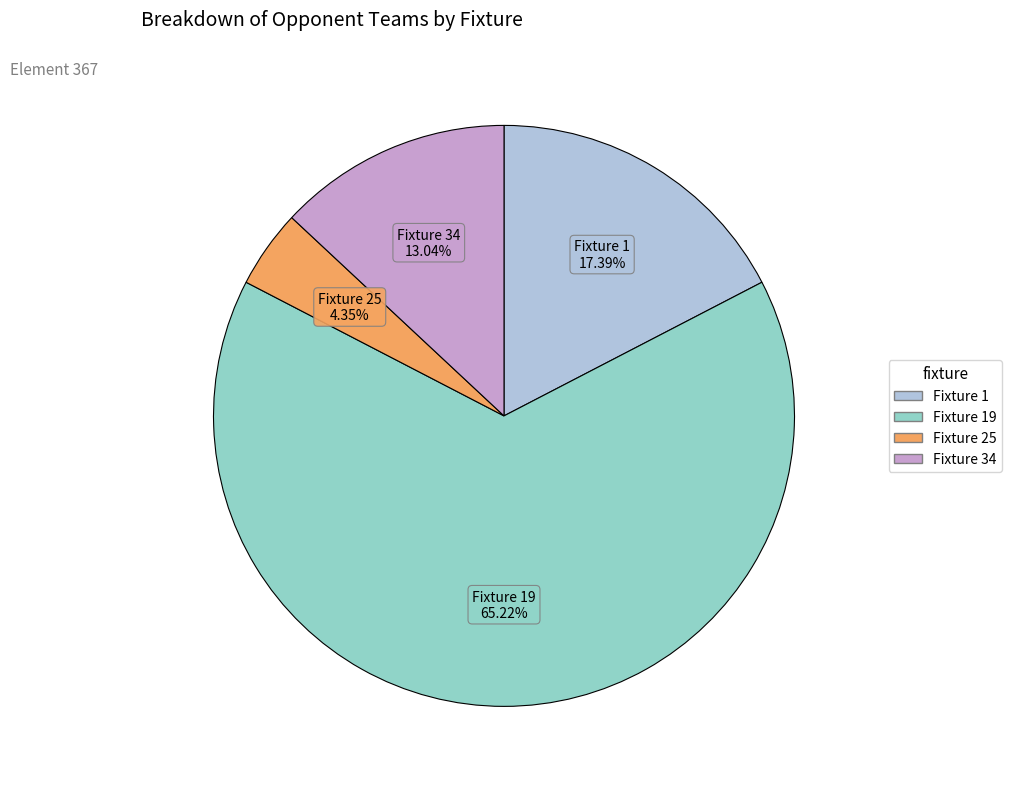

Which slice is the largest?

Fixture 19